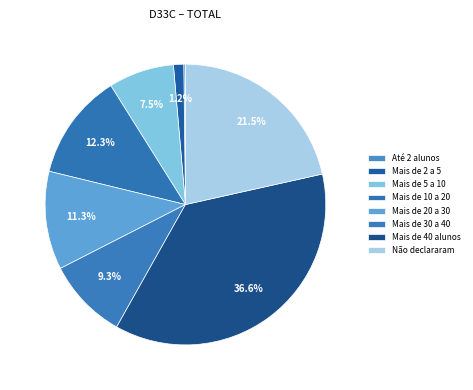

Count the number of slices in the pie.

8